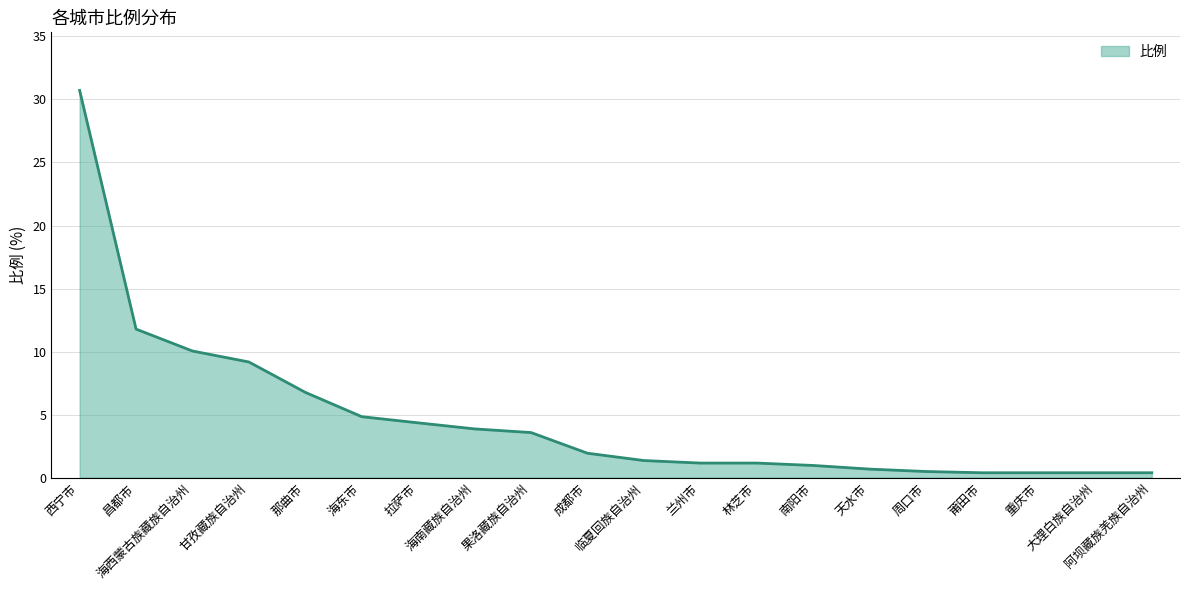

What is the sum of the values at 临夏回族自治州 and 莆田市?

1.7